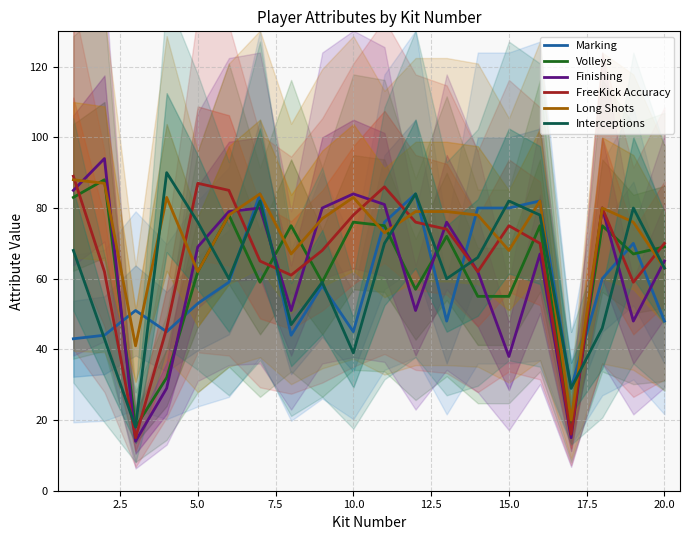

What is the difference between the maximum and minimum values in the Finishing series?

80